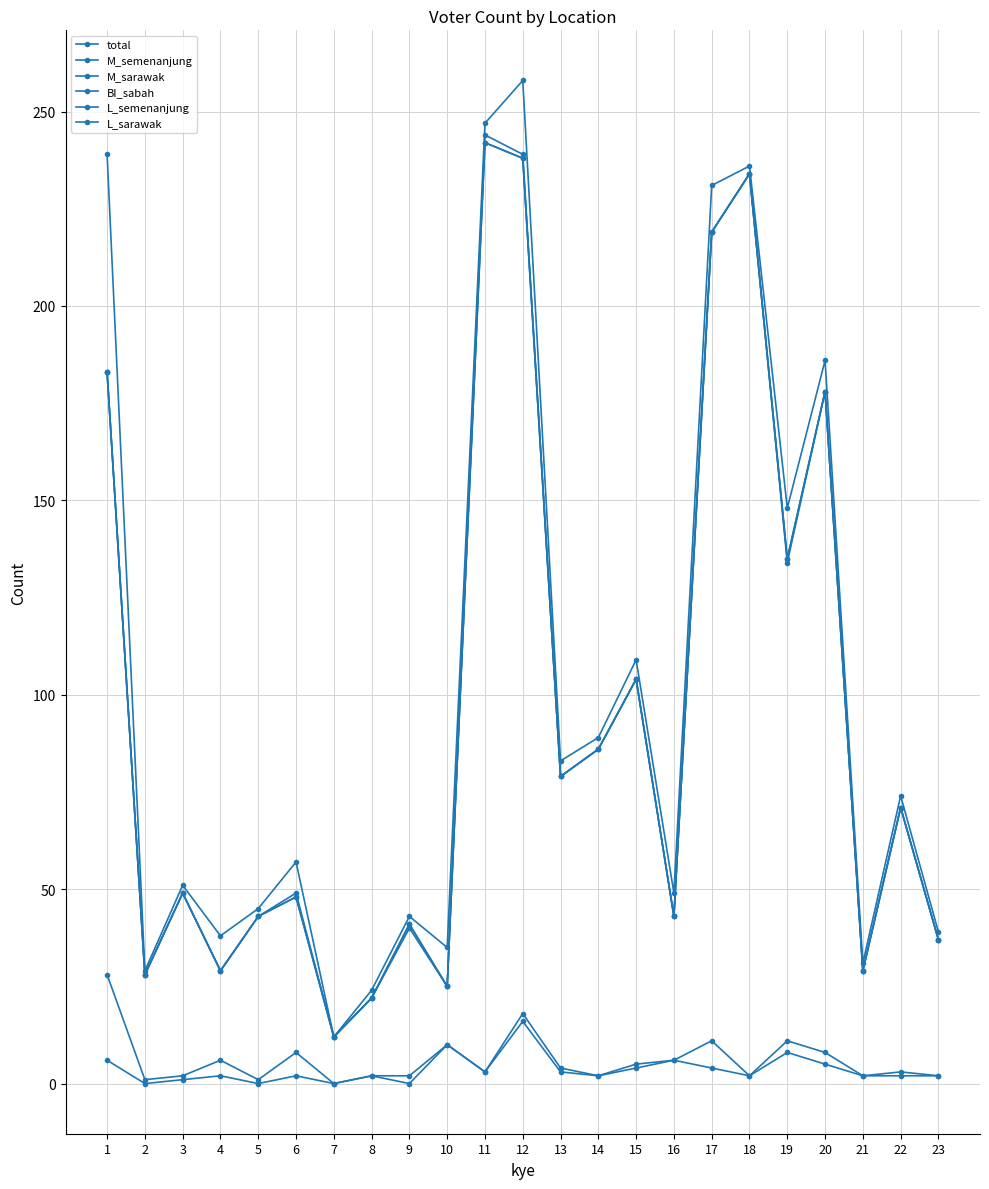

The total series shows 49 at 16. True or false?

True